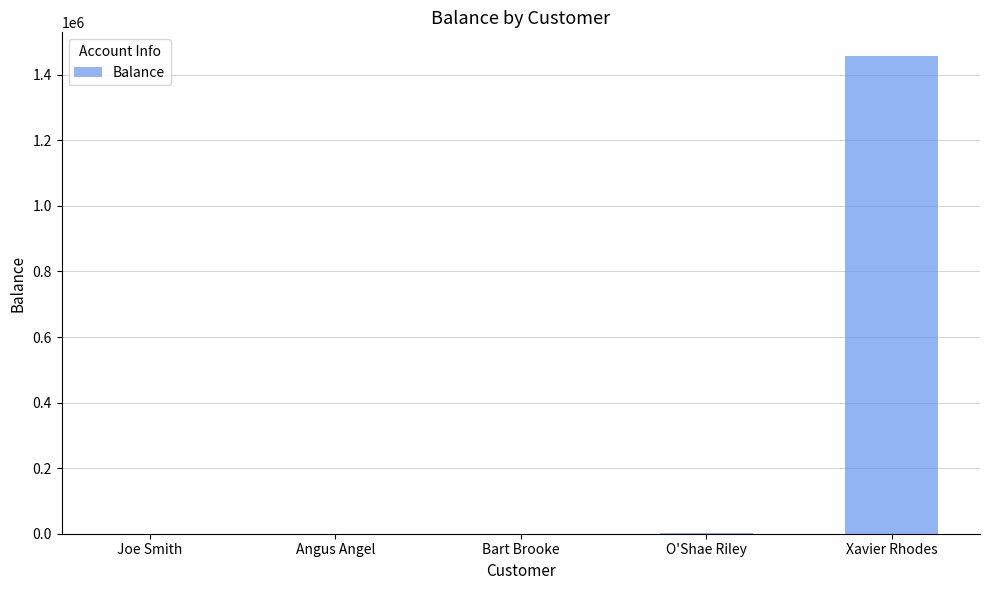

True or false: the data shows 541612.9 at Xavier Rhodes.

False